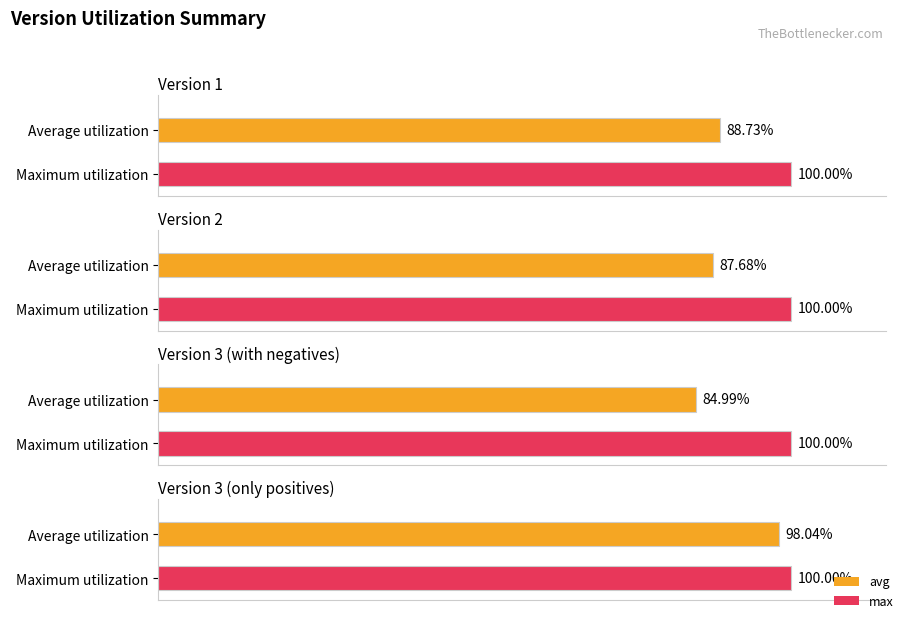

Between Version 3 (with negatives) and Version 1, which is larger?

Version 1